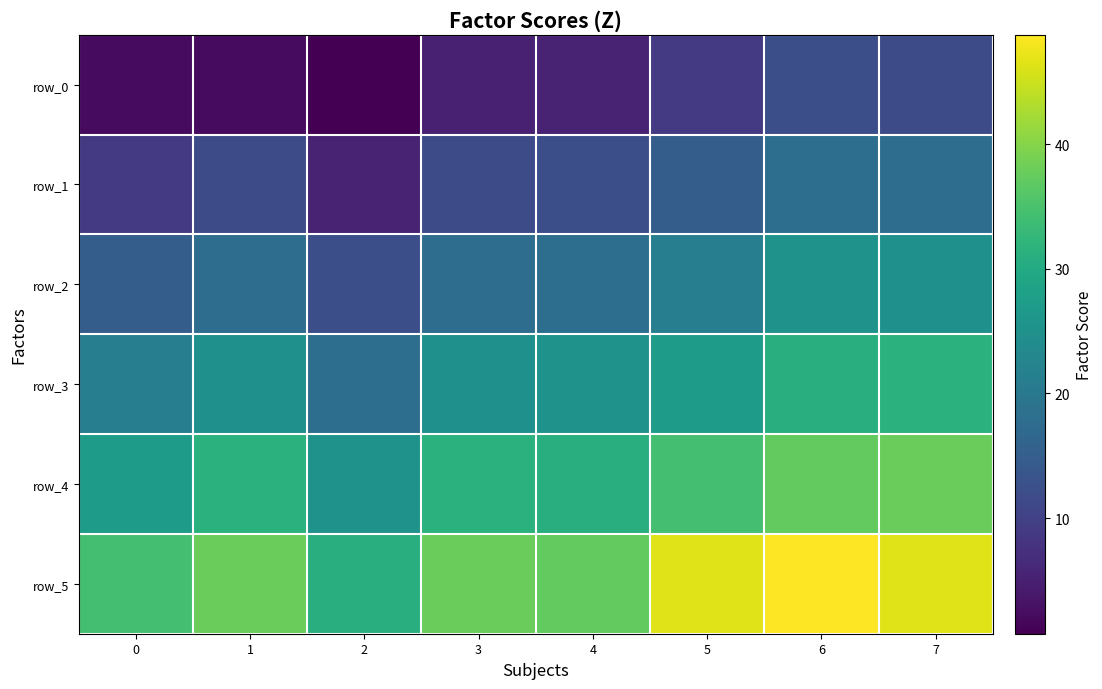

At how many categories does at least one series exceed 46?

3